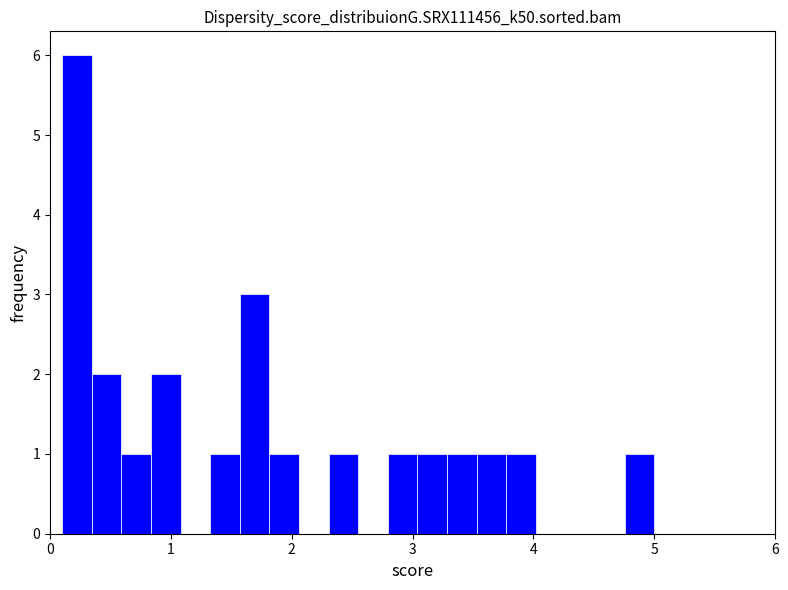

Around what value on the x-axis is the tallest bar? Give the approximate position of its centre, as read against the axis.

0.2